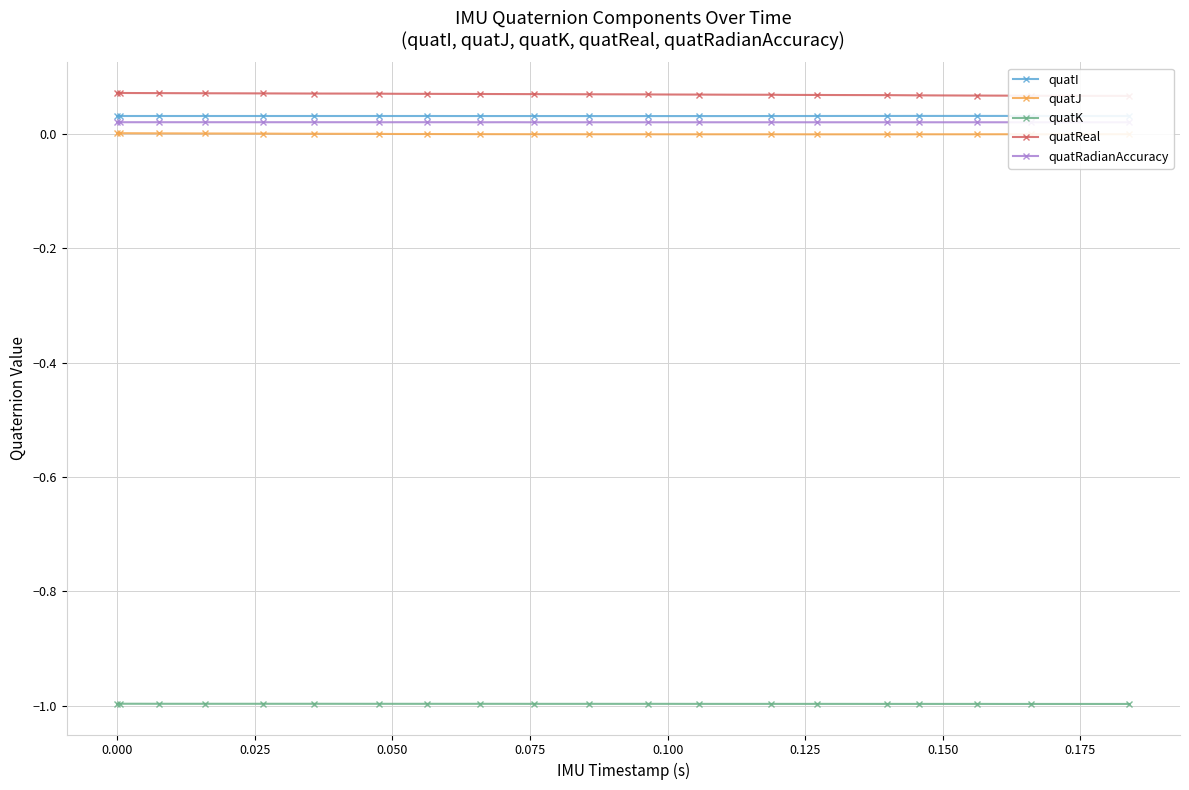

What is the value of the quatK point at the 2nd from the left?

-1.0